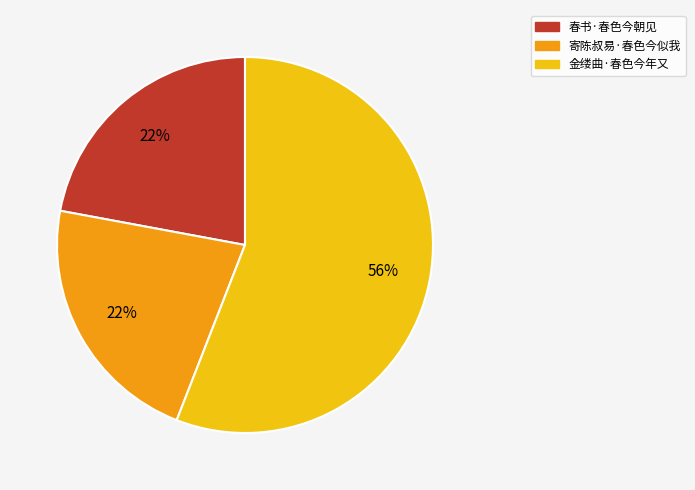

Combined, do 寄陈叔易·春色今似我 and 金缕曲·春色今年又 account for over 50%?

Yes